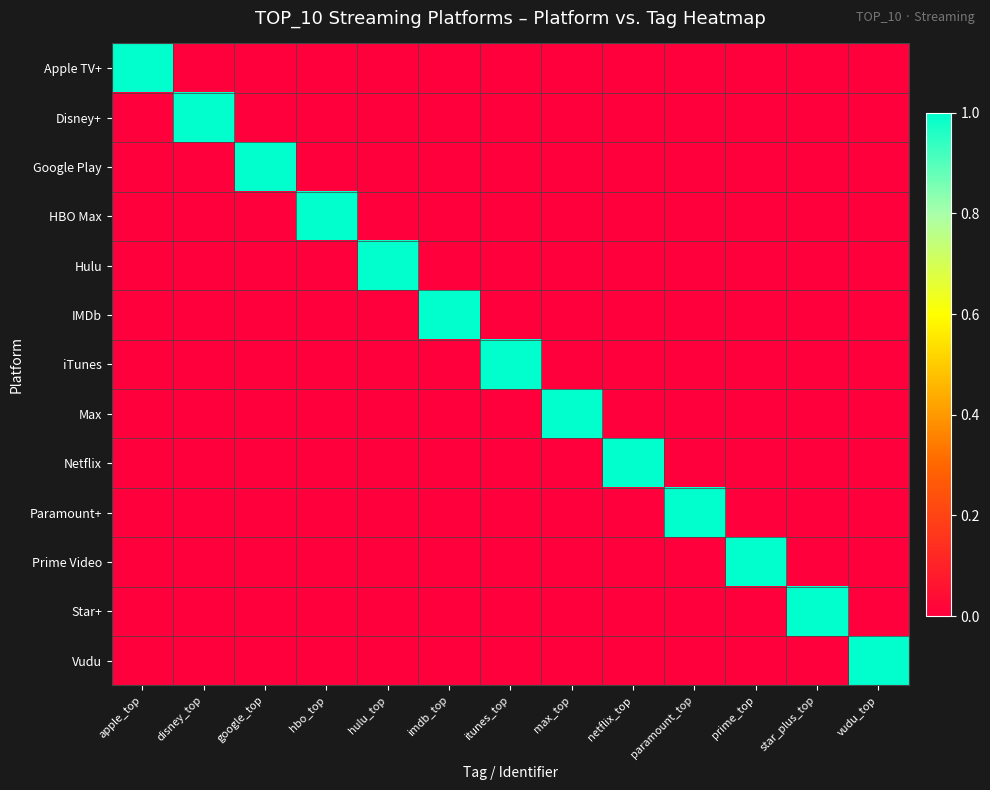

Is it true that Hulu equals 0 at apple_top?

True